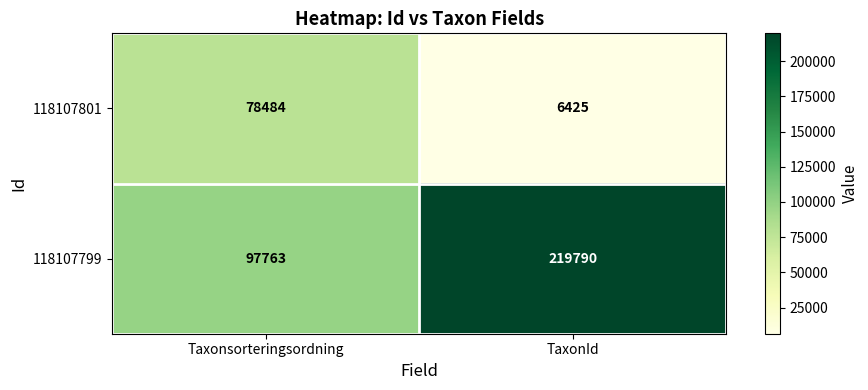

At which category is the sum across all series the highest?

TaxonId